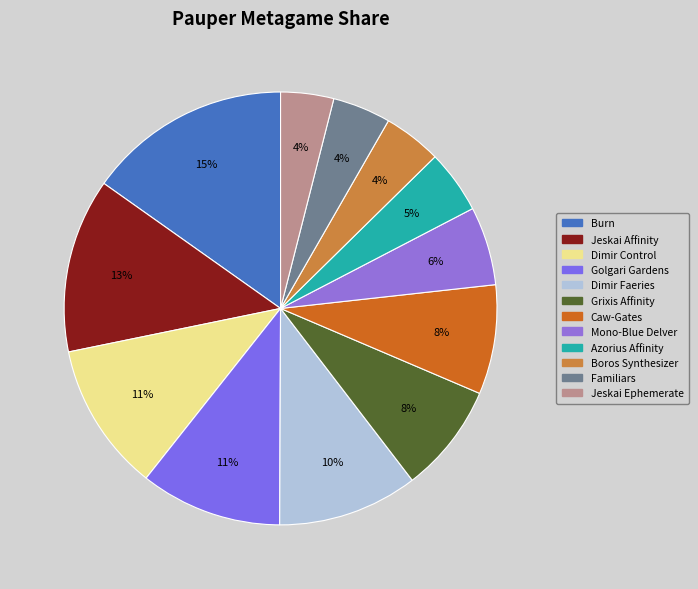

What percentage is the Azorius Affinity slice, to the nearest percent?

5%